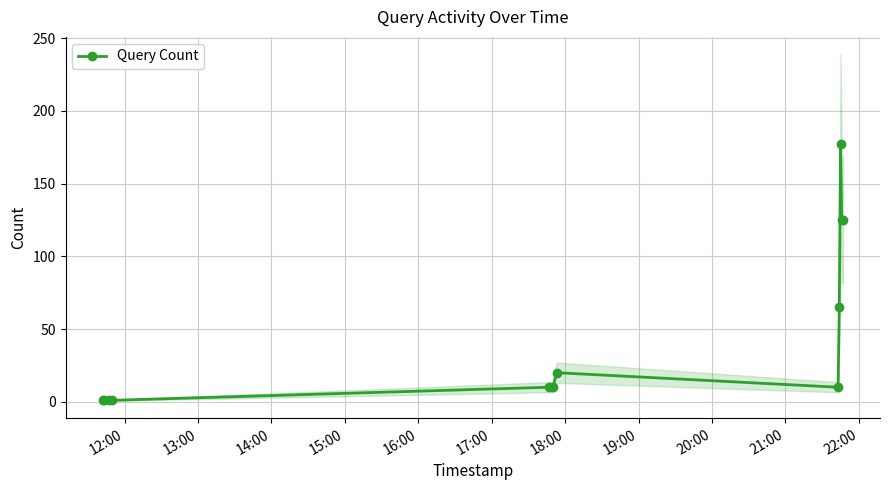

Approximately how many times larger is the value at 21:00 compared to 16:00?

17.7